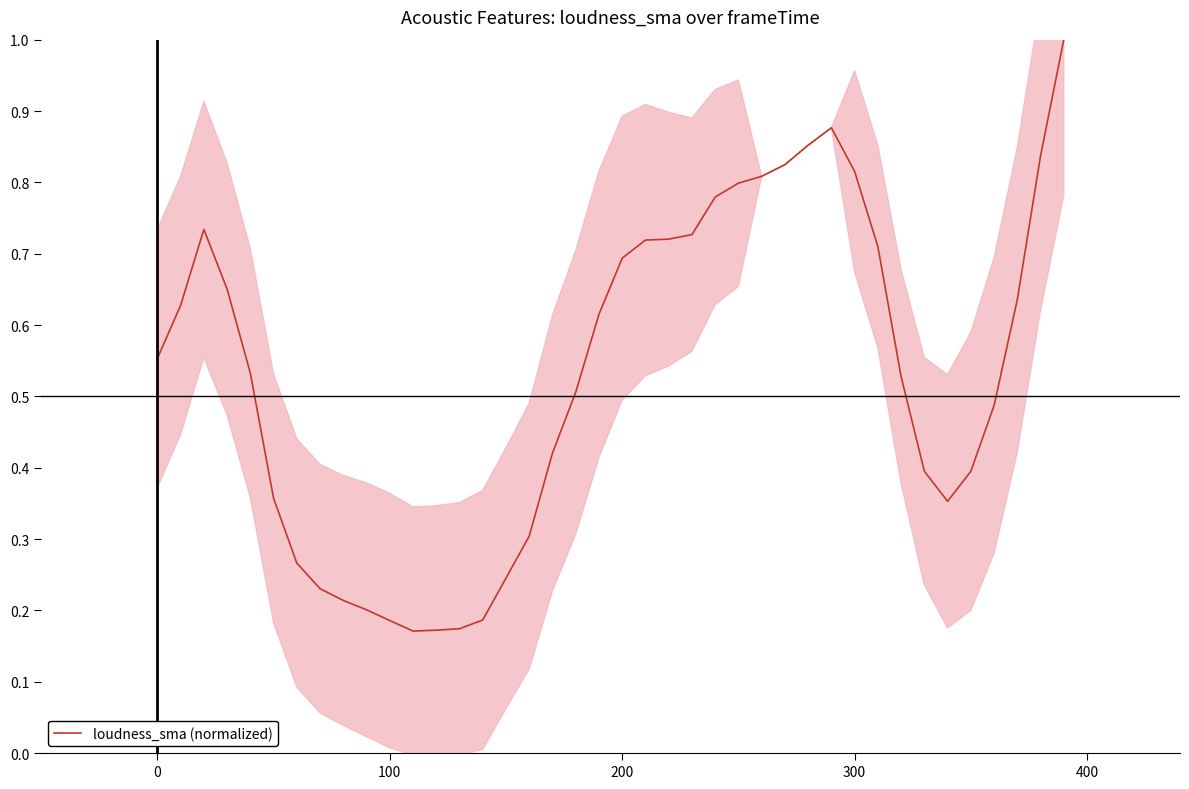

True or false: the data has more than 0 interior local peaks.

True